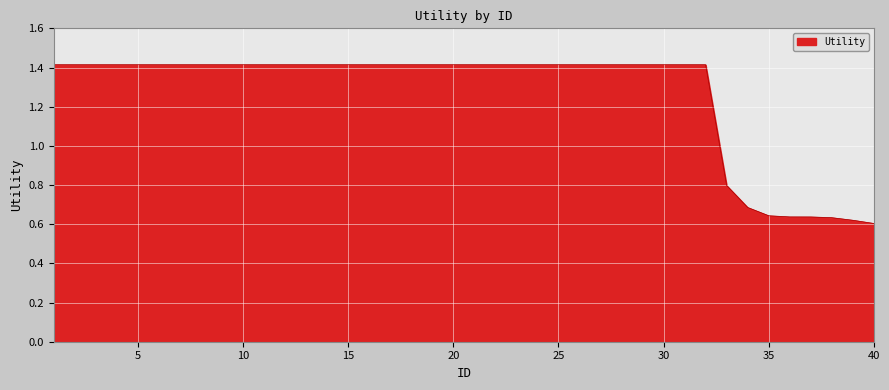

What is the difference between the maximum and minimum values?

0.8